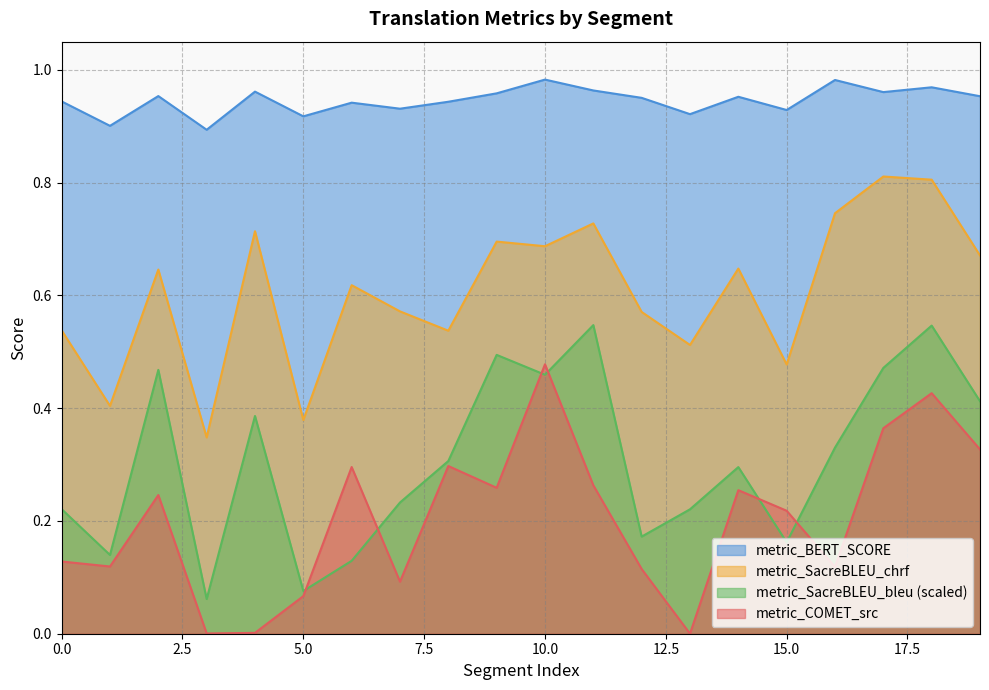

Reading left to right, transcribe all the data shown in this chart.

metric_COMET_src: 0=0.1	1=0.1	2=0.2	3=0.0	4=0.0	5=0.1	6=0.3	7=0.1	8=0.3	9=0.3	10=0.5	11=0.3	12=0.1	13=0.0	14=0.3	15=0.2	16=0.1	17=0.4	18=0.4	19=0.3
metric_SacreBLEU_chrf: 0=0.5	1=0.4	2=0.6	3=0.3	4=0.7	5=0.4	6=0.6	7=0.6	8=0.5	9=0.7	10=0.7	11=0.7	12=0.6	13=0.5	14=0.6	15=0.5	16=0.7	17=0.8	18=0.8	19=0.7
metric_BERT_SCORE: 0=0.9	1=0.9	2=1.0	3=0.9	4=1.0	5=0.9	6=0.9	7=0.9	8=0.9	9=1.0	10=1.0	11=1.0	12=1.0	13=0.9	14=1.0	15=0.9	16=1.0	17=1.0	18=1.0	19=1.0
metric_SacreBLEU_bleu: 0=0.2	1=0.1	2=0.5	3=0.1	4=0.4	5=0.1	6=0.1	7=0.2	8=0.3	9=0.5	10=0.5	11=0.5	12=0.2	13=0.2	14=0.3	15=0.2	16=0.3	17=0.5	18=0.5	19=0.4